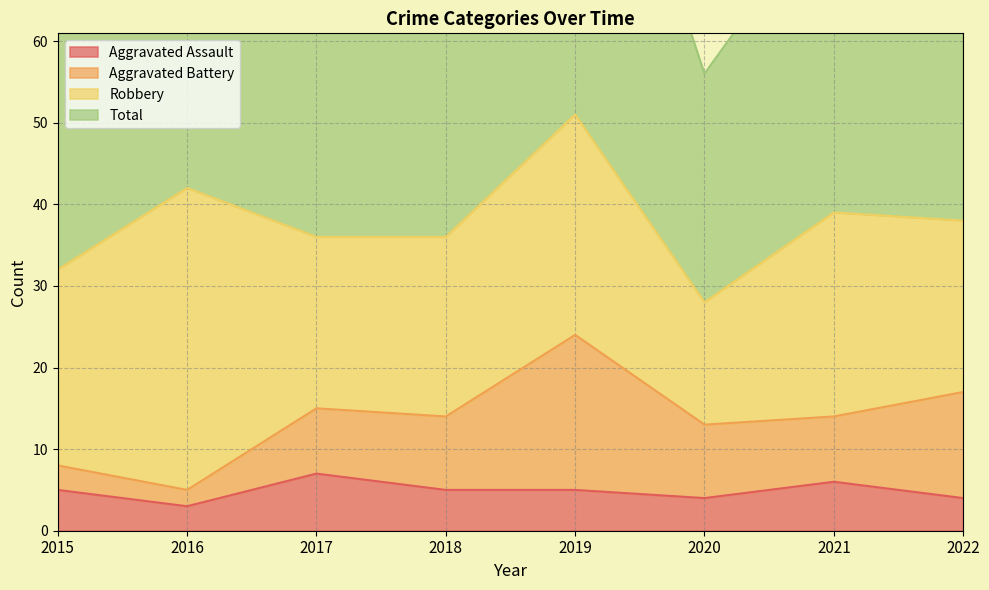

What is the sum of the Aggravated Assault values at 2018 and 2019?

10